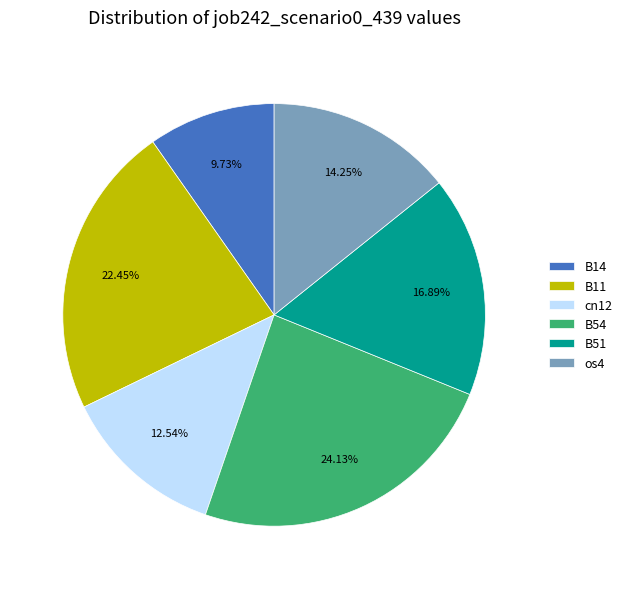

To the nearest percent, what is the combined percentage of B11 and os4?

37%